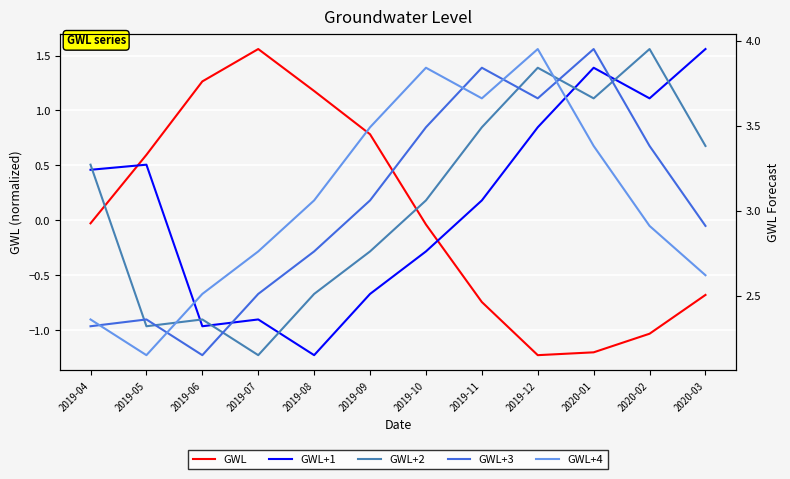

Is it true that GWL+2 equals 1.2 at 2019-11?

False